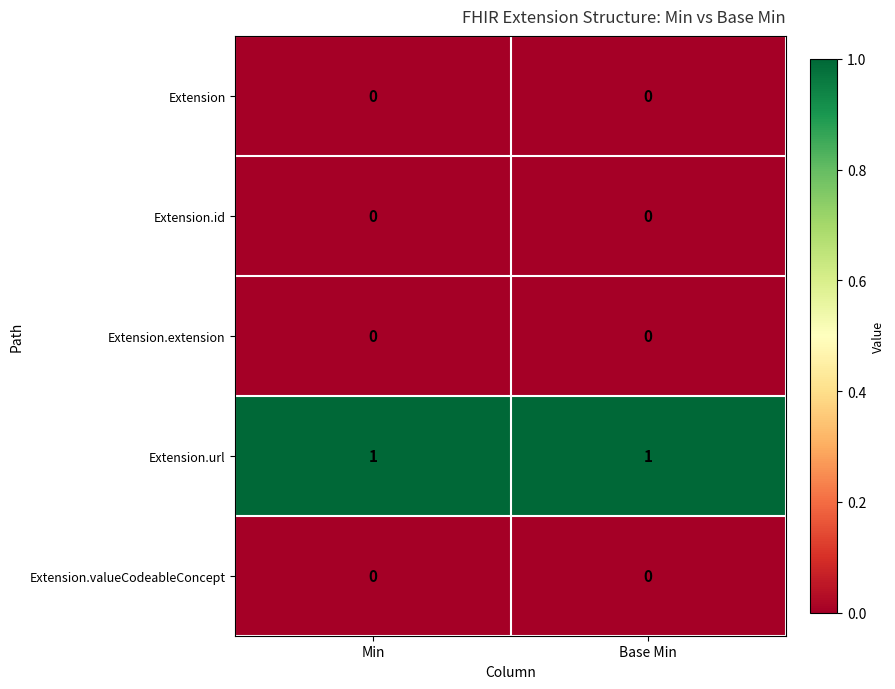

What is the difference between the highest and lowest values at Base Min?

1